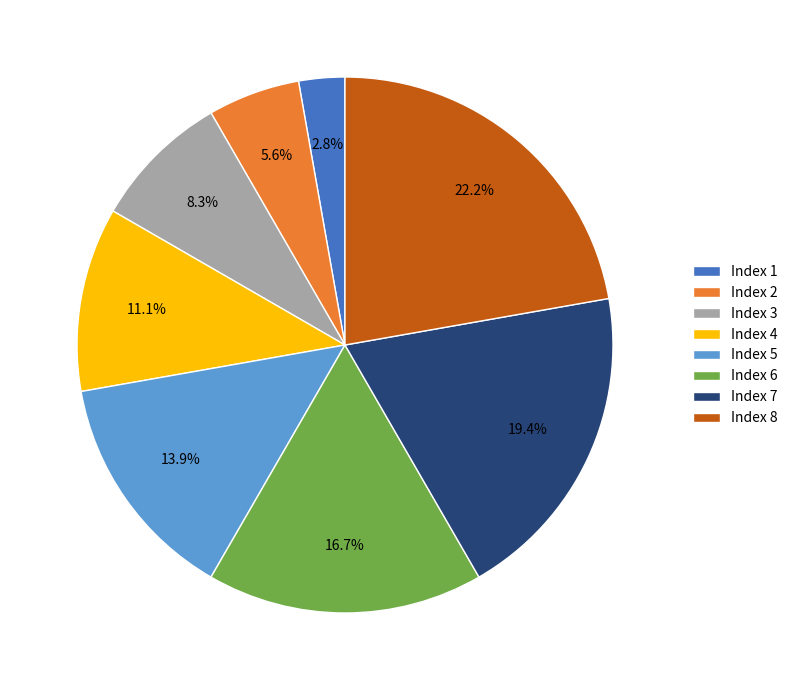

What percentage do Index 6 and Index 4 together represent?

27.8%